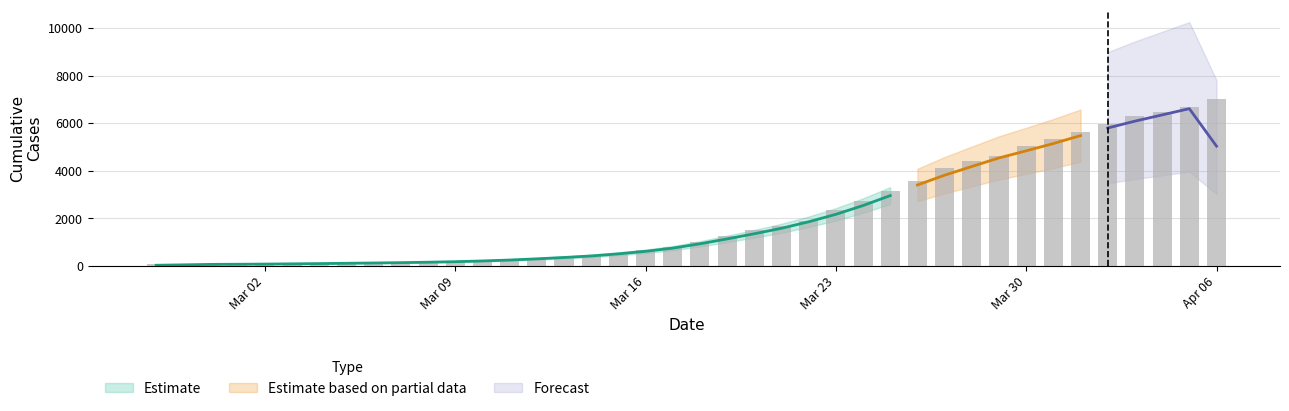

What is the difference between the second highest and second lowest values?

6605